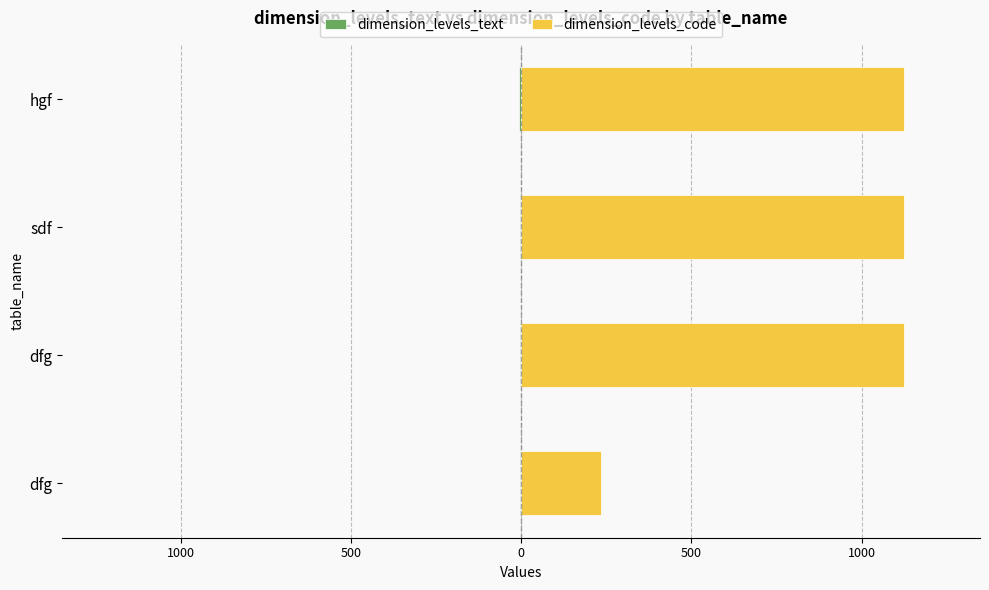

How many groups of bars are there?

4